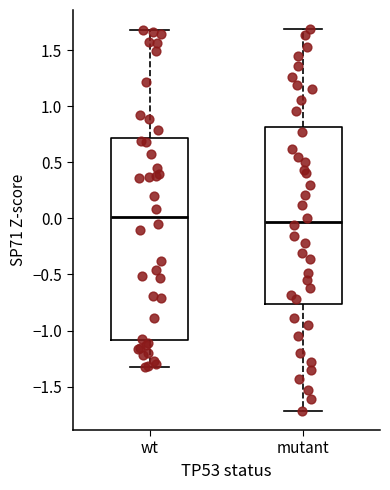

Reading left to right, read every box against the y-axis: the position of its median line, the range the box covers, and the ends of its whiskers. The values are not printed on the chart, so give them approximately, as read against the axis.

wt: median 0.00, box -1.10 to 0.70, whiskers -1.35 to 1.70
mutant: median -0.05, box -0.75 to 0.80, whiskers -1.70 to 1.70